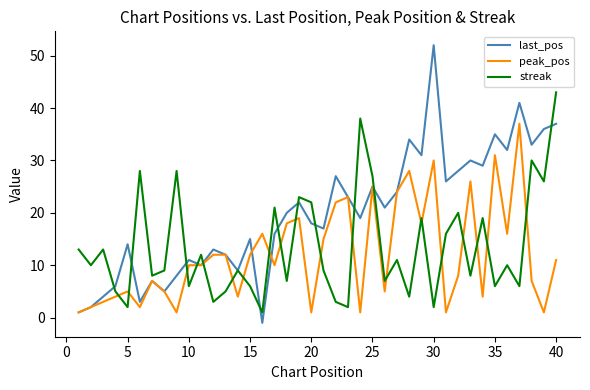

List the series in order of their overall mean, highest first.

last_pos, streak, peak_pos